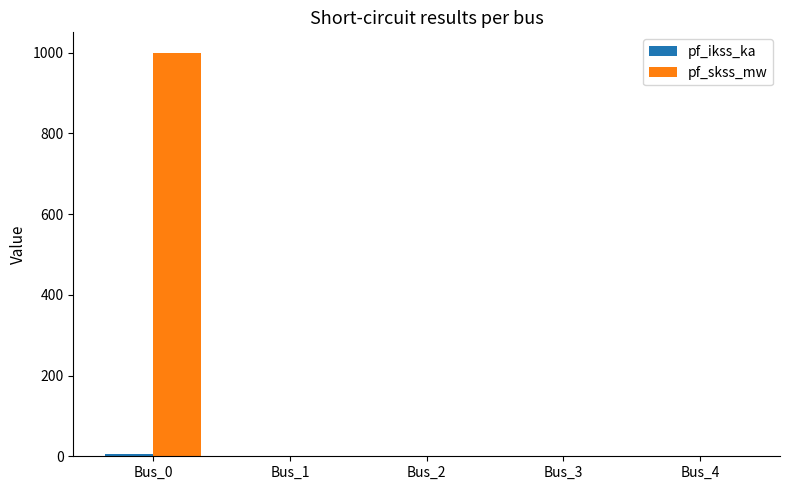

What is the highest value of the pf_skss_mw series?

1000.0